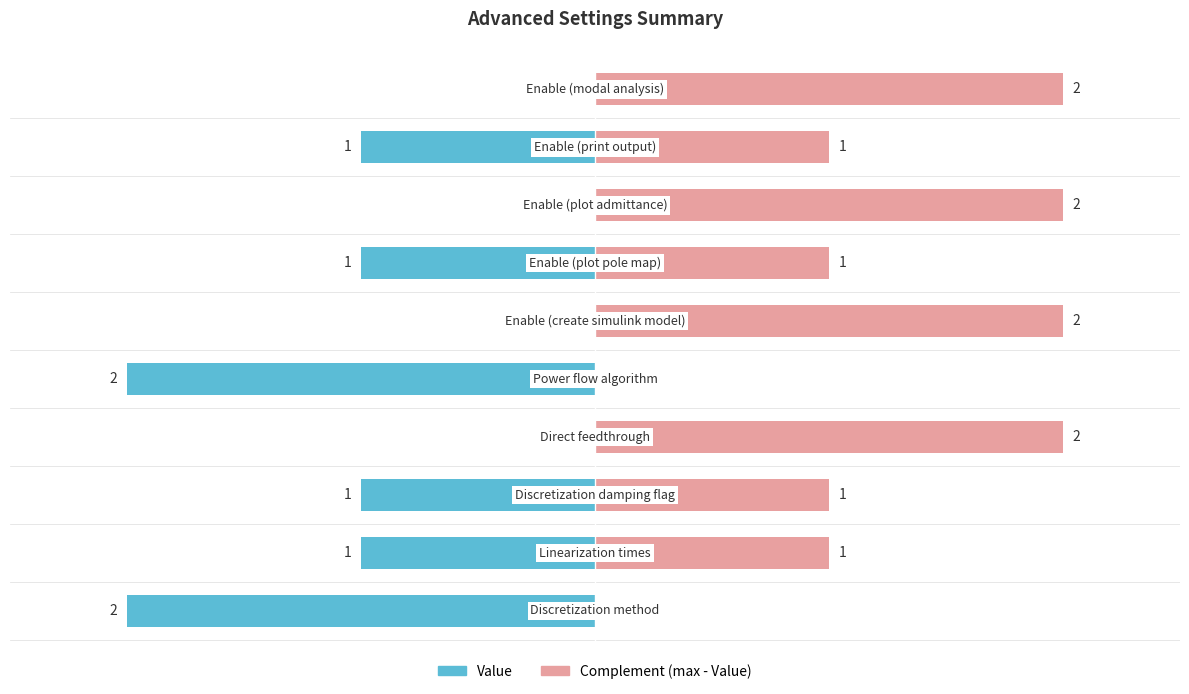

Rank the series by their maximum value, from lowest to highest.

Value, Complement (max - Value)